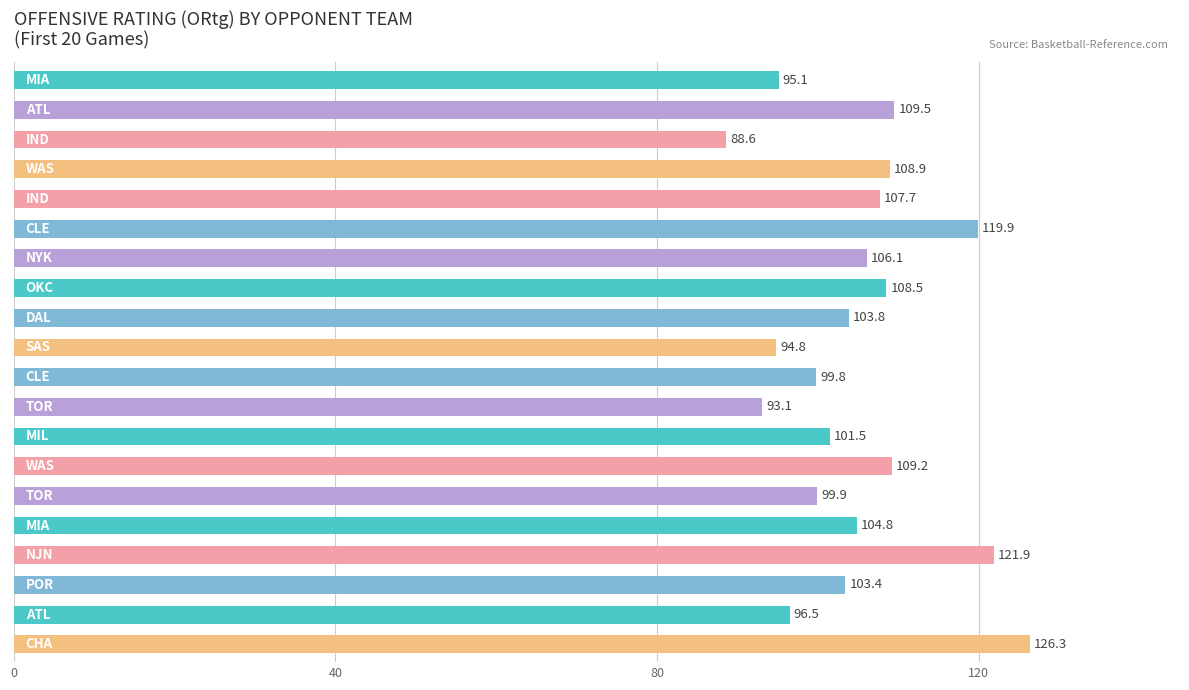

What is the smallest value displayed?

88.6